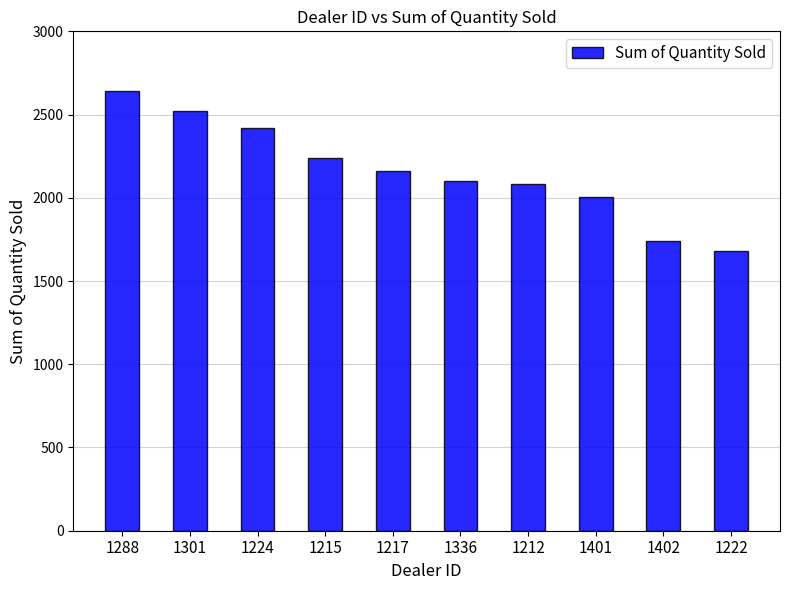

What is the difference between the maximum and minimum values?

961